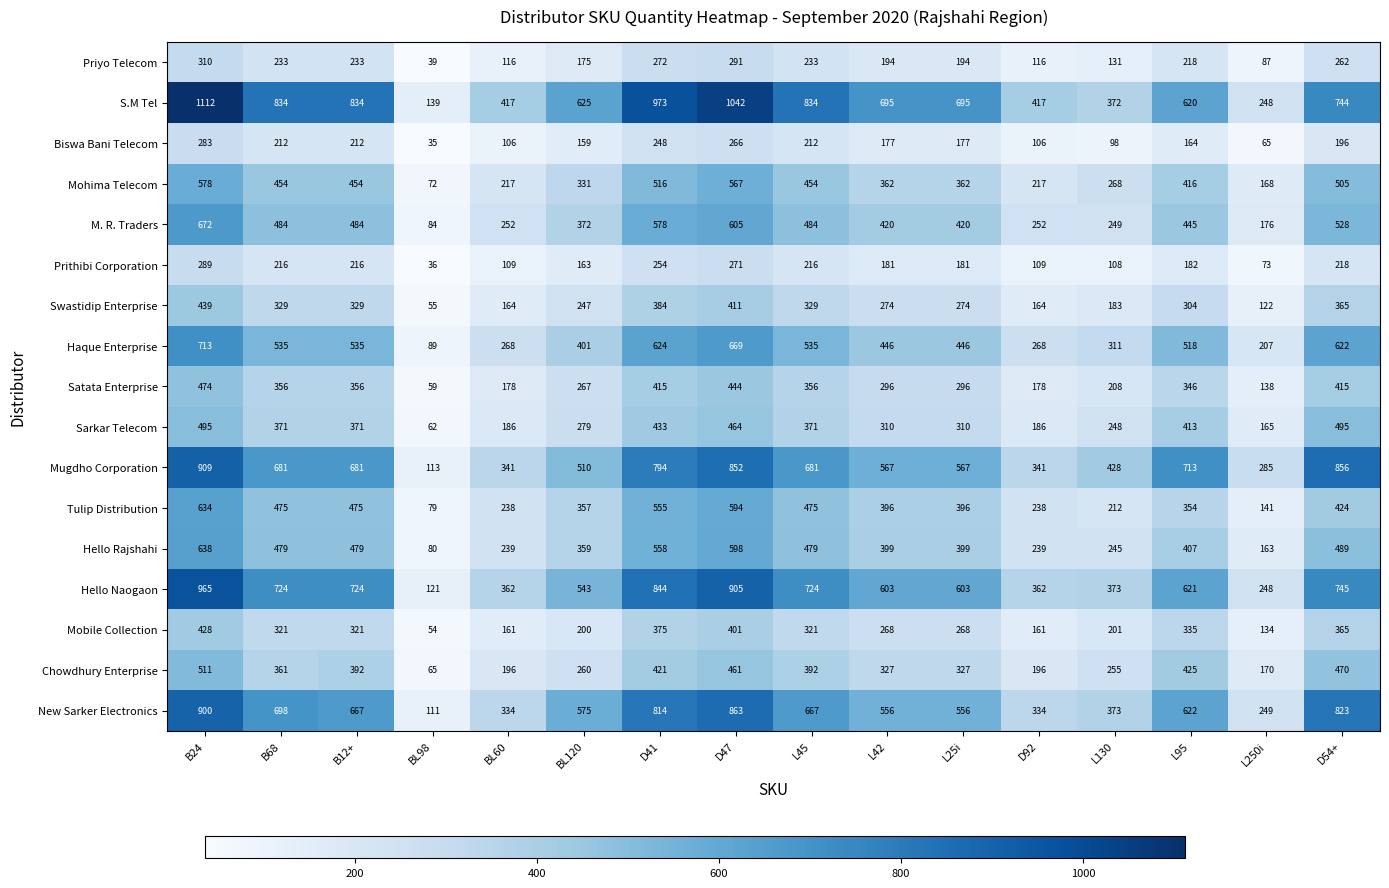

What is the lowest value of the Priyo Telecom series?

39